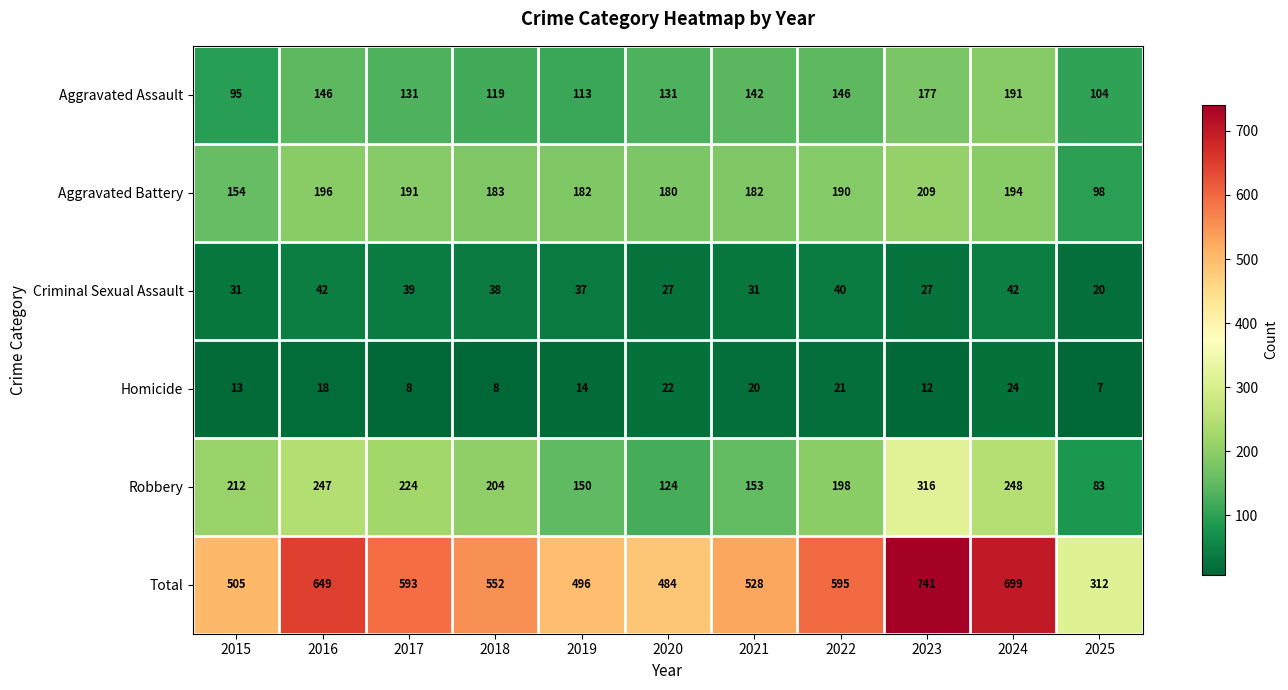

How many values in the Robbery series are below 204?

5